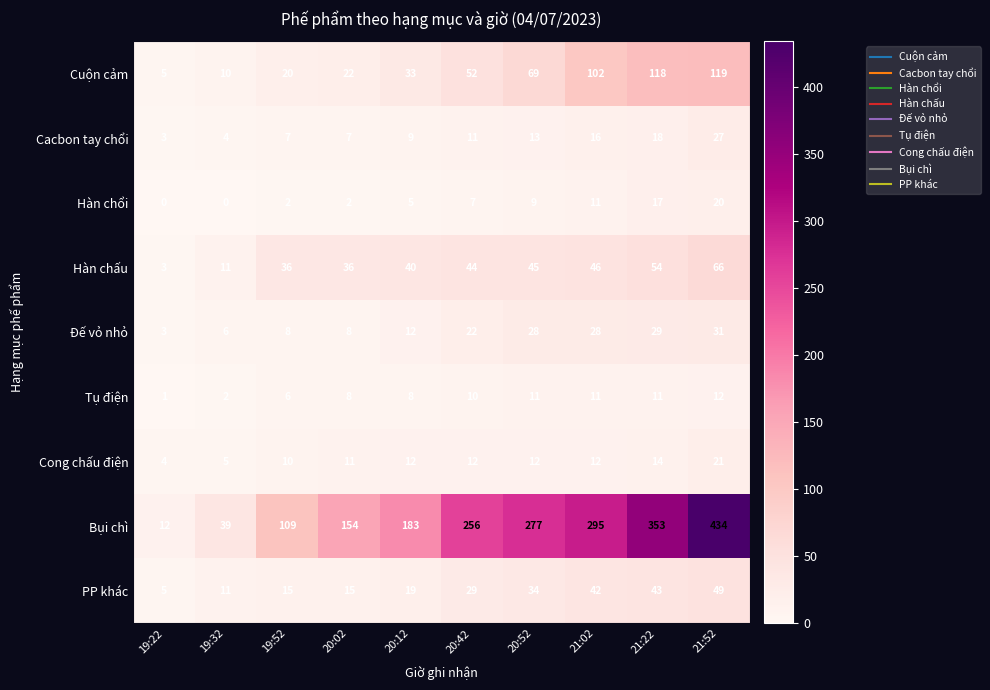

Rank the series by their maximum value, from highest to lowest.

Bụi chì, Cuộn cảm, Hàn chấu, PP khác, Đế vỏ nhỏ, Cacbon tay chổi, Cong chấu điện, Hàn chổi, Tụ điện